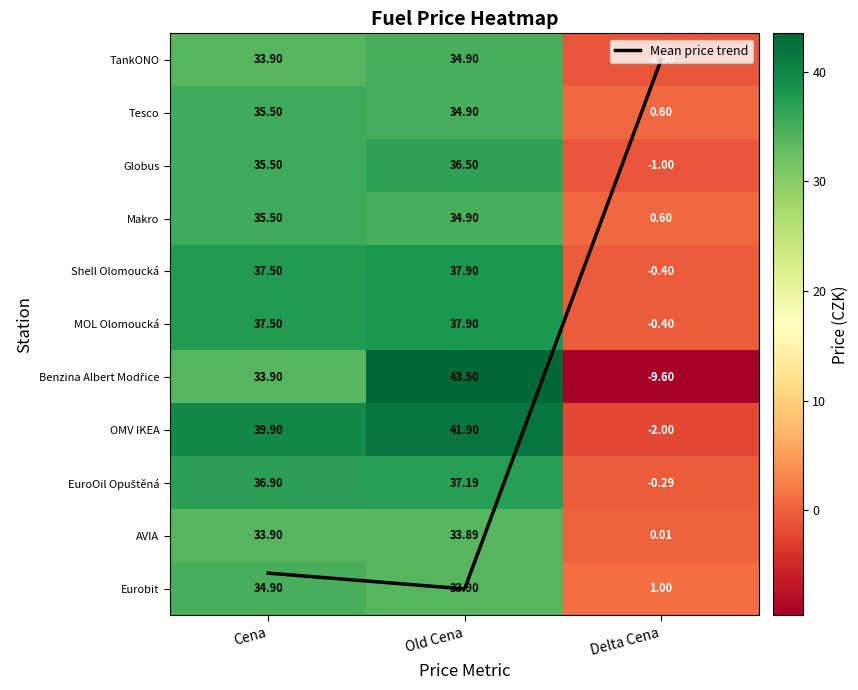

What is the maximum value shown in the chart?

43.5